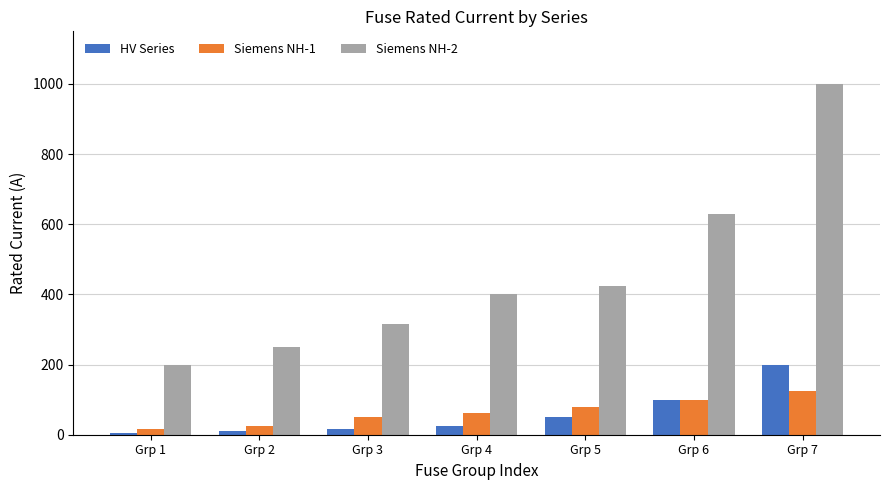

What is the difference between the HV Series values at Grp 5 and Grp 6?

50.0